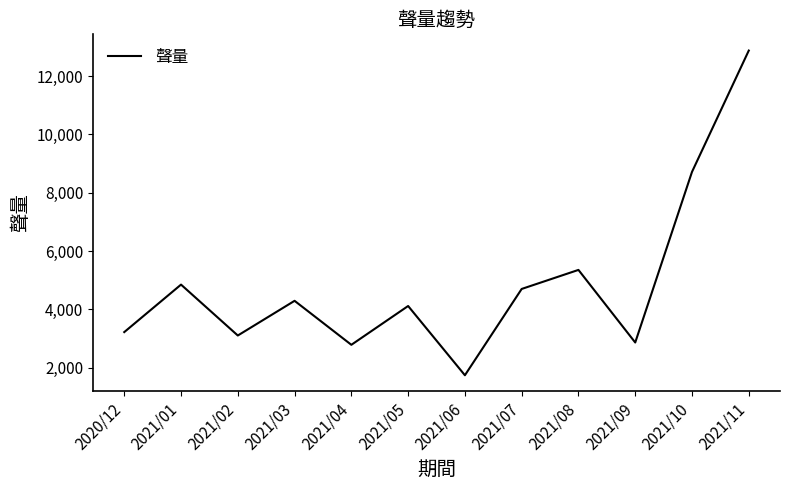

The value at 2021/01 is 4851. True or false?

True